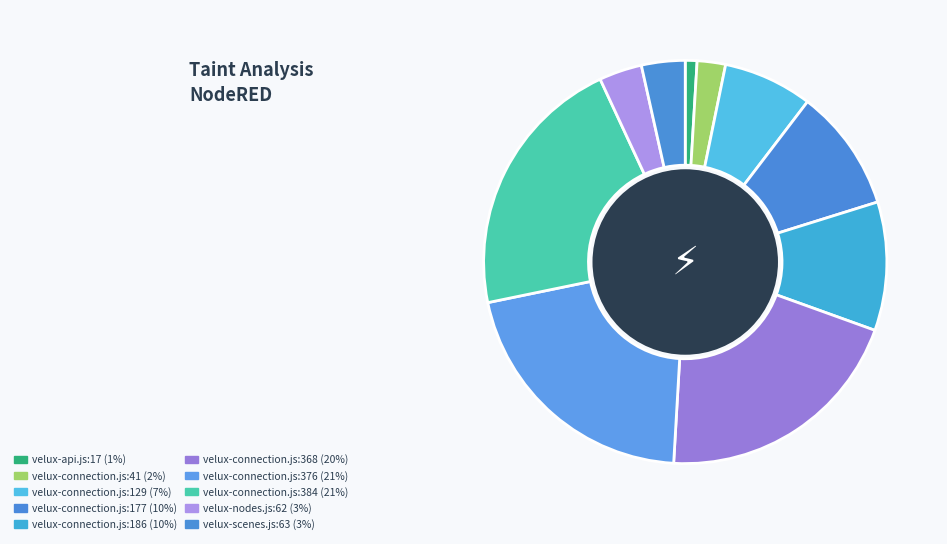

How many segments does this pie chart have?

10